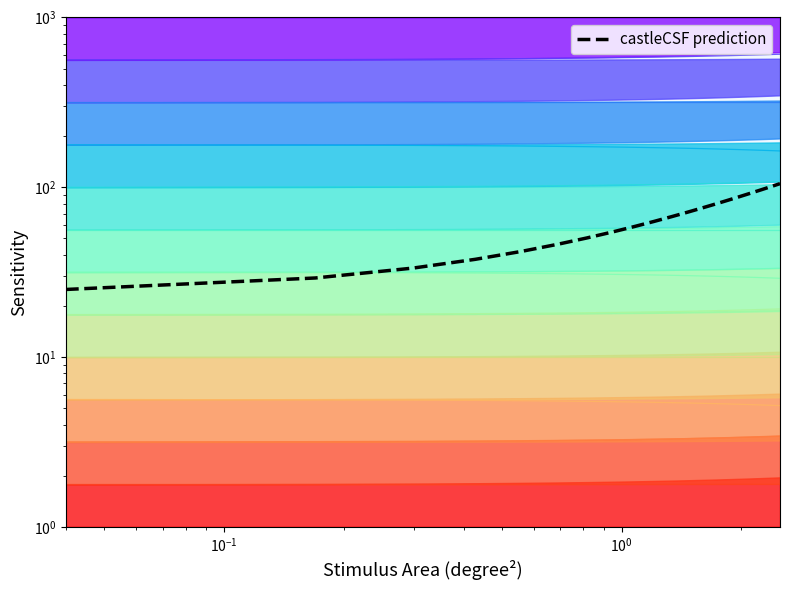

How many data points does each series have?

20